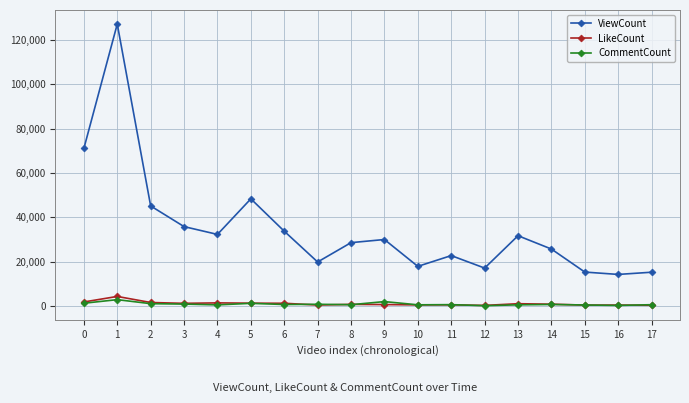

How many interior local valleys does the ViewCount series have?

5